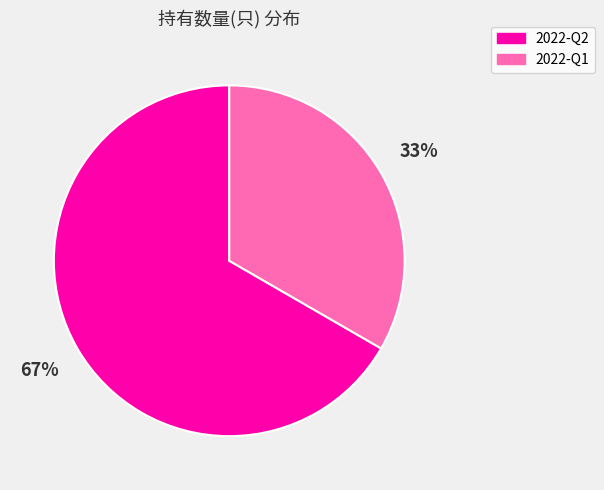

Is there a majority slice in this chart?

Yes